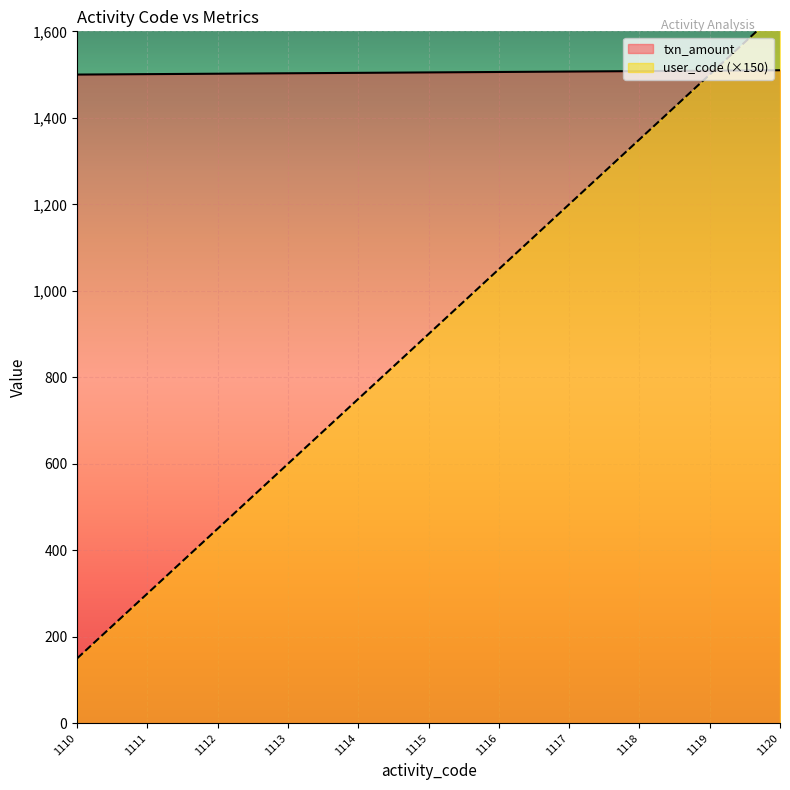

Rank the series by their maximum value, from highest to lowest.

user_code, txn_amount